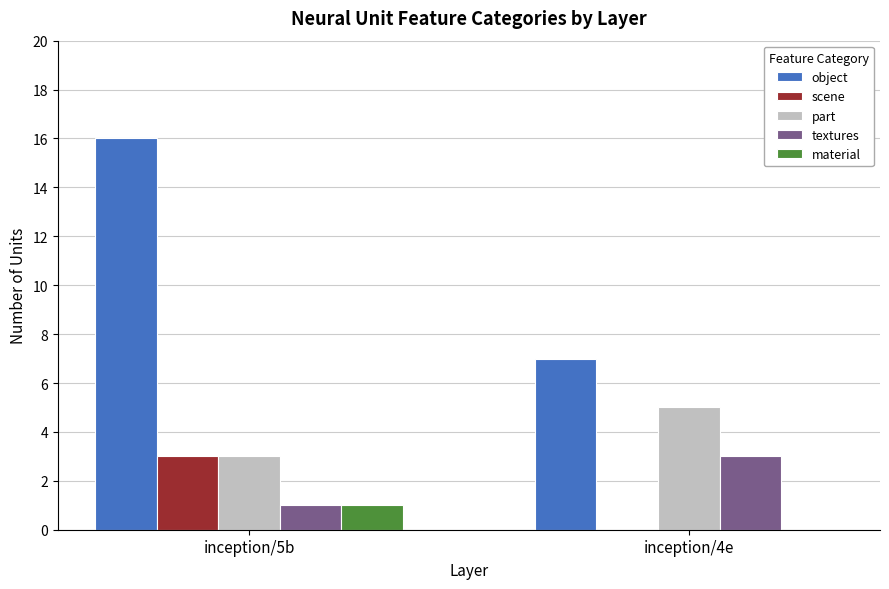

Are the bars horizontal?

No